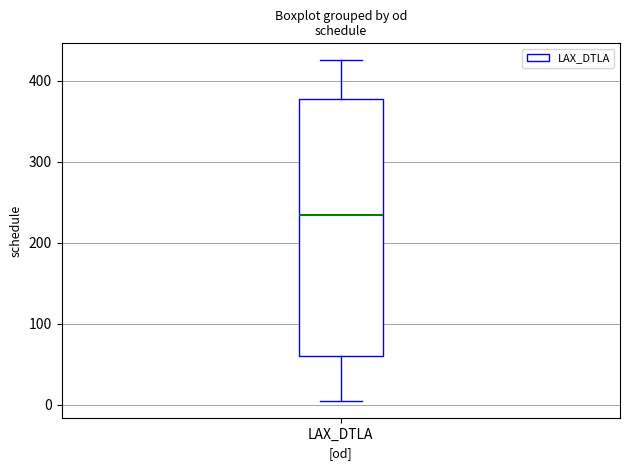

Where does the median line of the box for LAX_DTLA sit on the y-axis? The values are not printed on the chart, so give them approximately, as read against the axis.

230